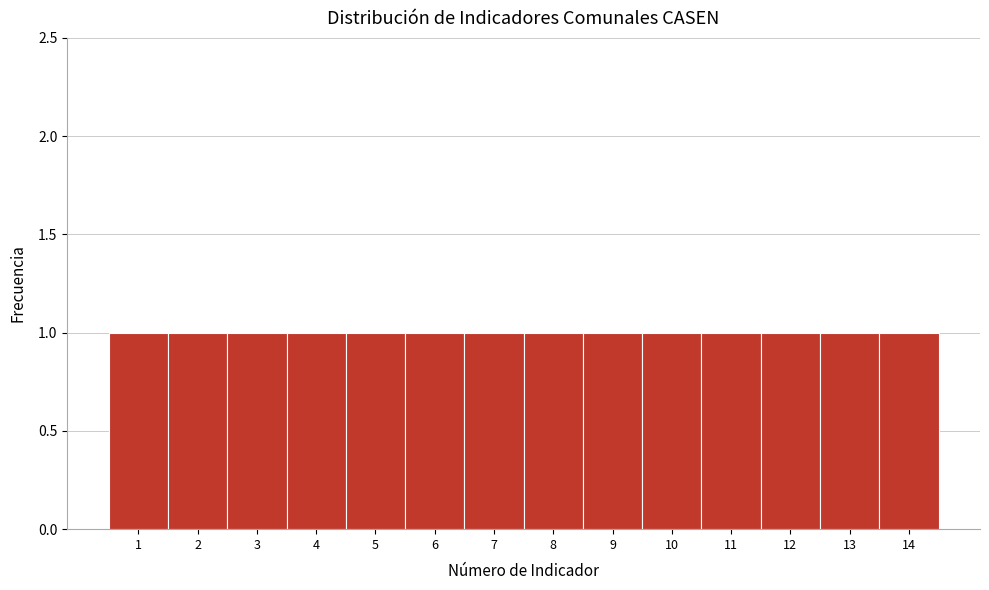

Reading left to right, transcribe this chart: for each bar, give the range it covers on the x-axis and its height. The values are not printed on the chart, so give them approximately, as read against the axis.

0.5 to 1.5: 1
1.5 to 2.5: 1
2.5 to 3.5: 1
3.5 to 4.5: 1
4.5 to 5.5: 1
5.5 to 6.5: 1
6.5 to 7.5: 1
7.5 to 8.5: 1
8.5 to 9.5: 1
9.5 to 10.5: 1
10.5 to 11.5: 1
11.5 to 12.5: 1
12.5 to 13.5: 1
13.5 to 14.5: 1